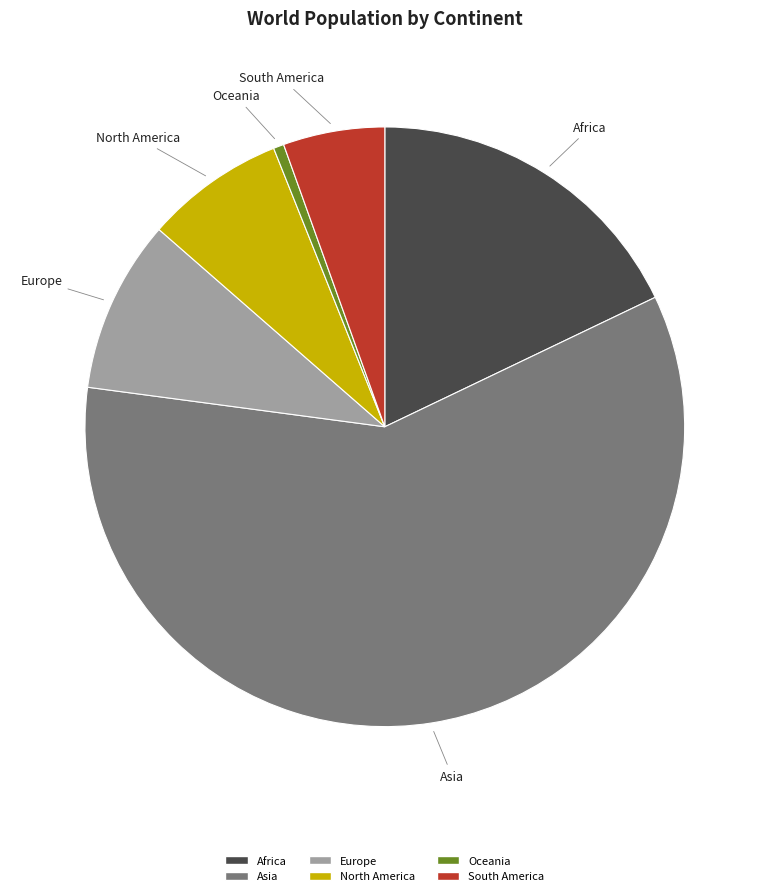

Is it true that Europe is 19% of the pie?

False